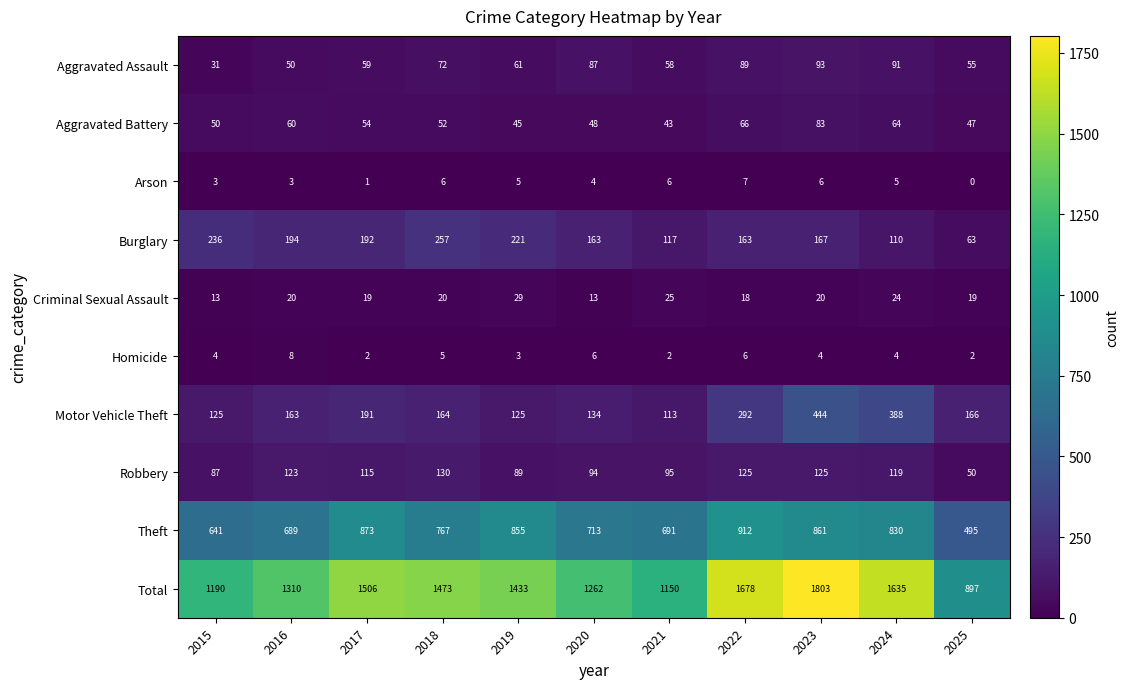

Where is Robbery nearest to the value 90?

2019